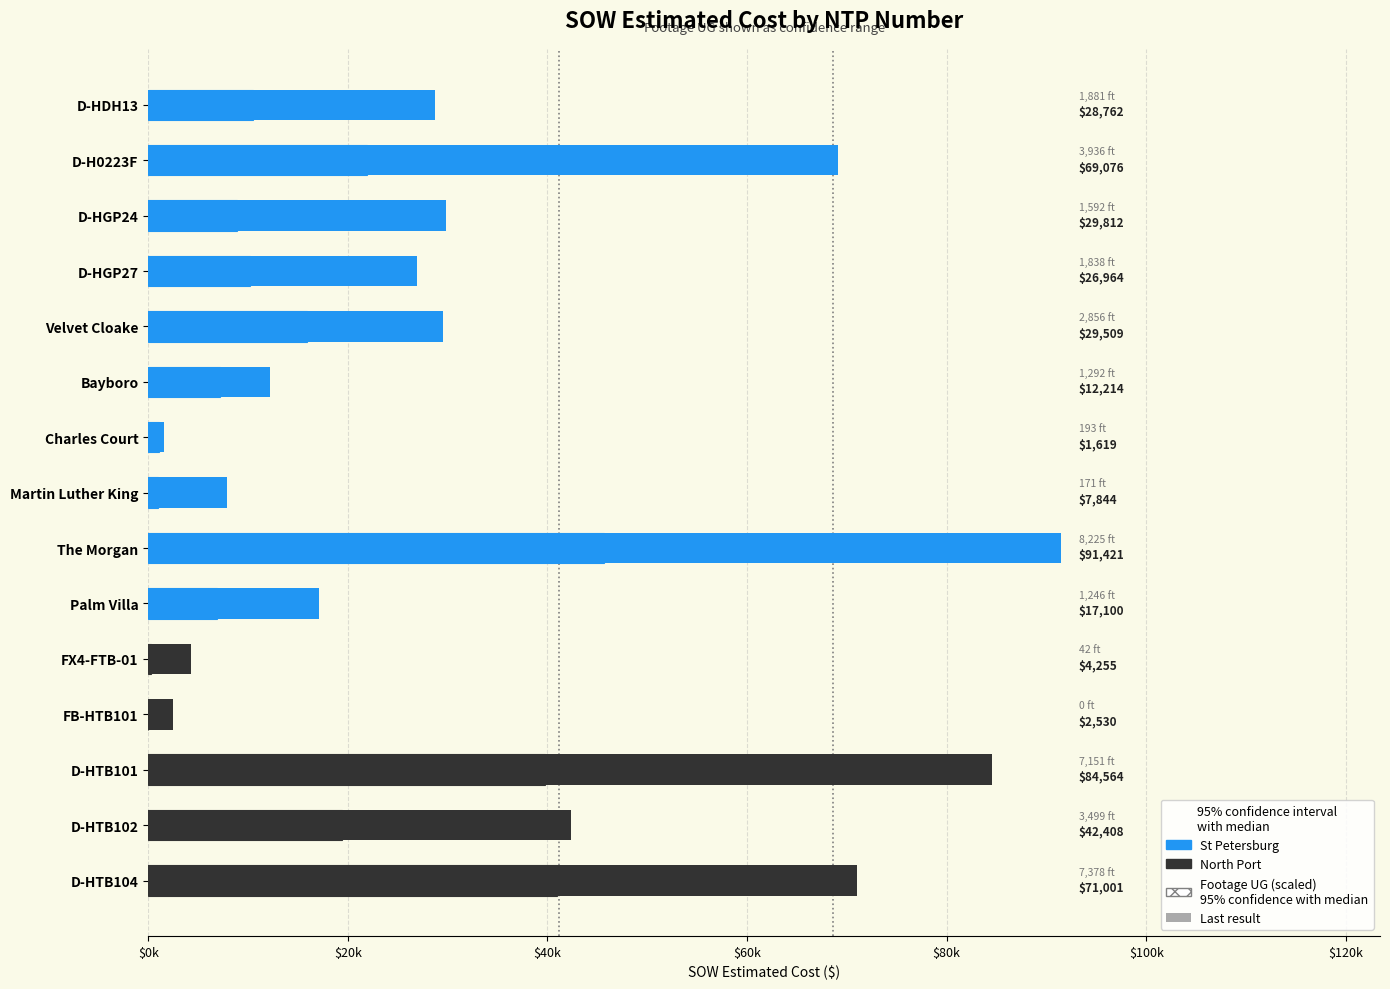

What is the greatest value displayed?

91420.9